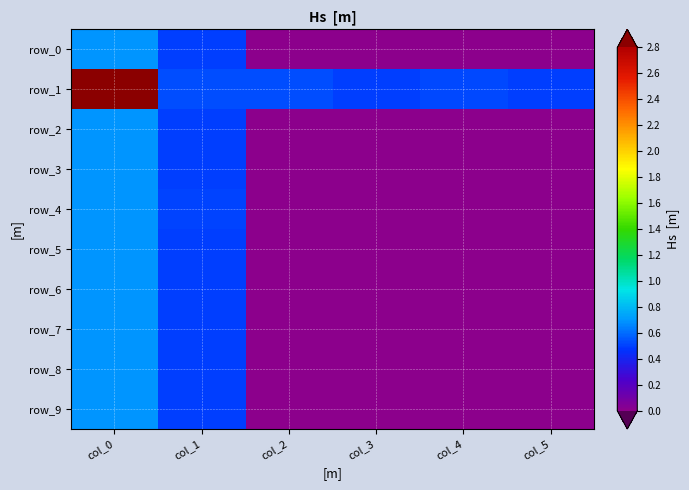

Reading right to left, what are all the values shown in this chart?

row_0: 0.0	0.0	0.0	0.0	0.5	0.7
row_1: 0.5	0.5	0.5	0.5	0.5	7.7
row_2: 0.0	0.0	0.0	0.0	0.5	0.7
row_3: 0.0	0.0	0.0	0.0	0.5	0.7
row_4: 0.0	0.0	0.0	0.0	0.5	0.7
row_5: 0.0	0.0	0.0	0.0	0.5	0.7
row_6: 0.0	0.0	0.0	0.0	0.5	0.7
row_7: 0.0	0.0	0.0	0.0	0.5	0.7
row_8: 0.0	0.0	0.0	0.0	0.5	0.7
row_9: 0.0	0.0	0.0	0.0	0.5	0.7